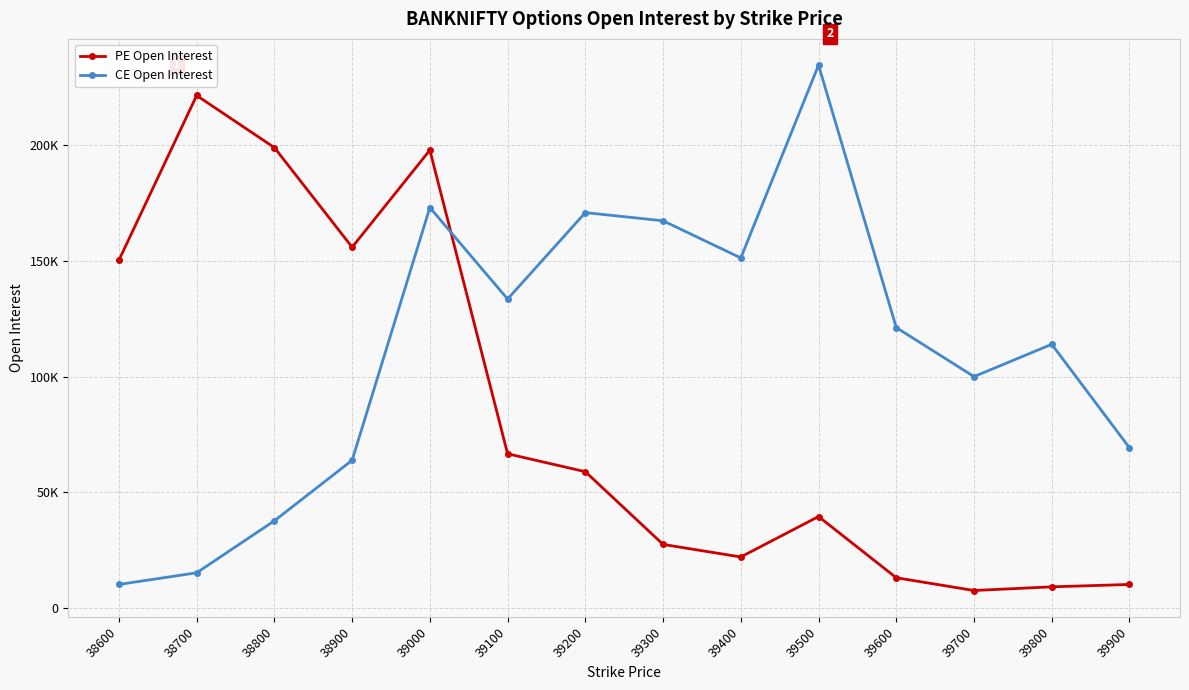

Reading right to left, transcribe all the data shown in this chart.

PE Open Interest: 10226	9201	7613	13125	39558	22098	27521	58931	66661	197796	155880	198902	221401	150273
CE Open Interest: 69241	113947	100000	121185	234504	151245	167292	170827	133483	173021	63869	37725	15260	10239